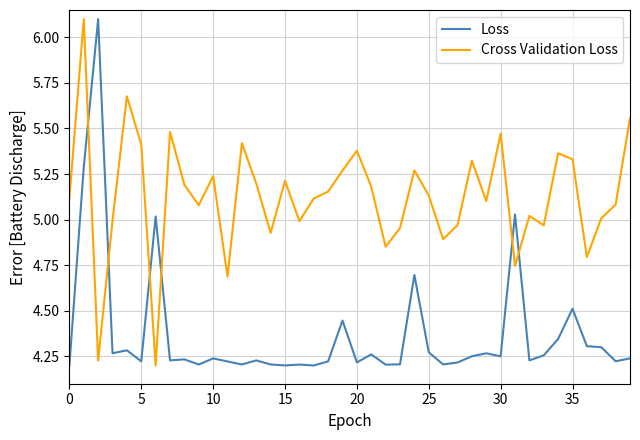

Which series has the largest total across all categories?

Cross Validation Loss